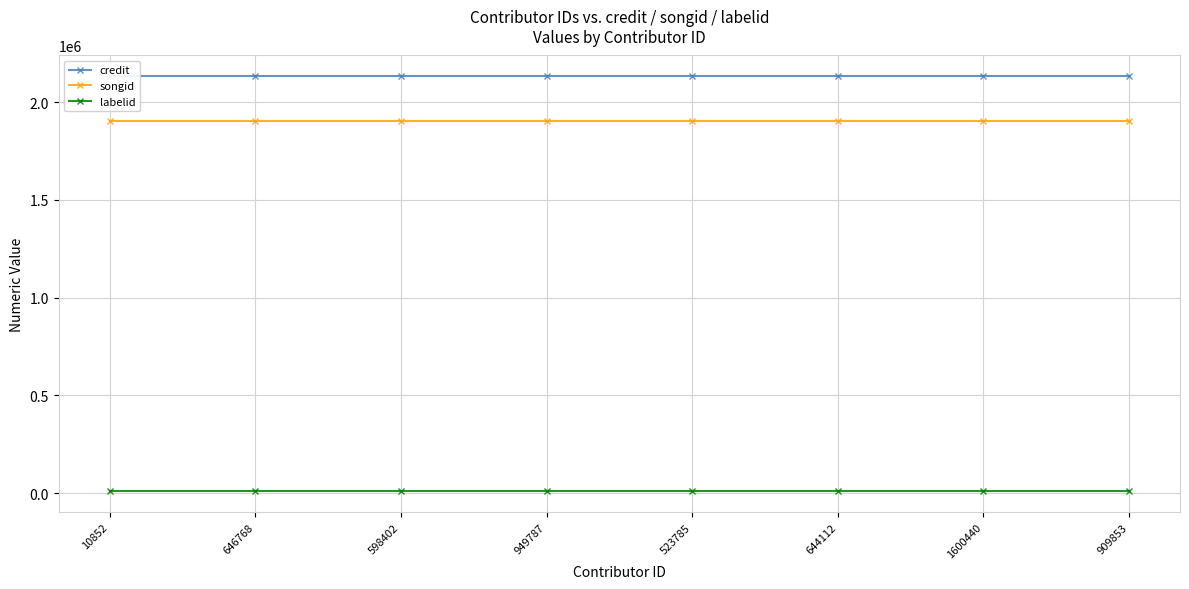

What is the maximum value for credit?

2132961